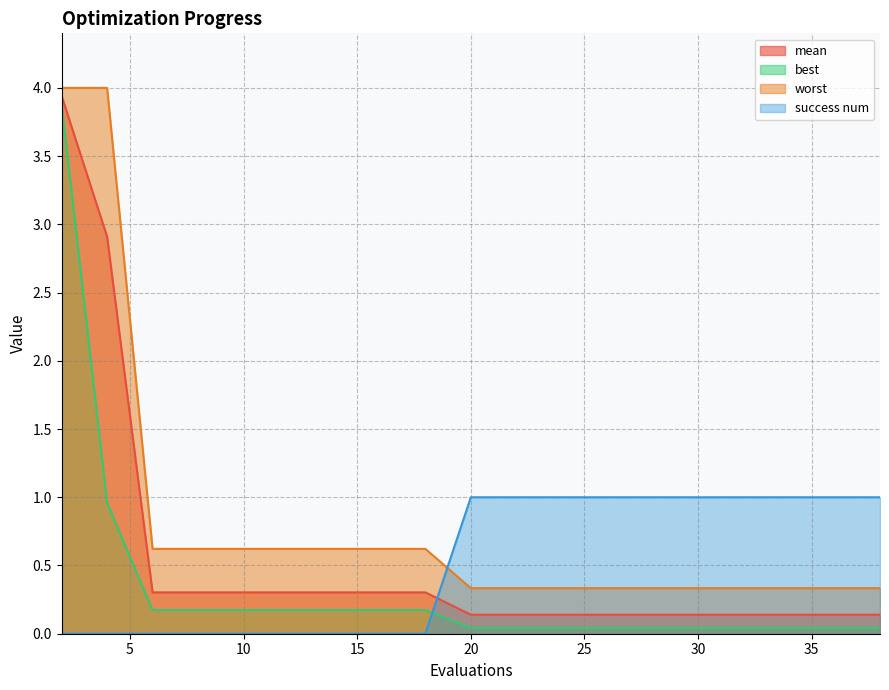

At how many categories does at least one series exceed 3?

2